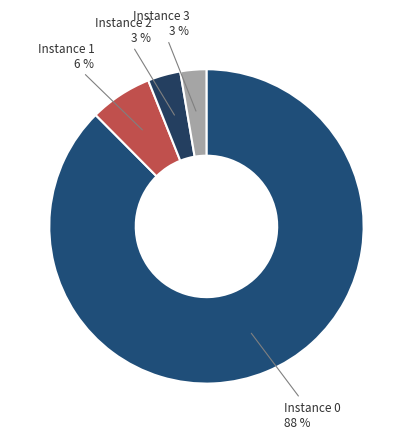

Count the number of slices in the pie.

4